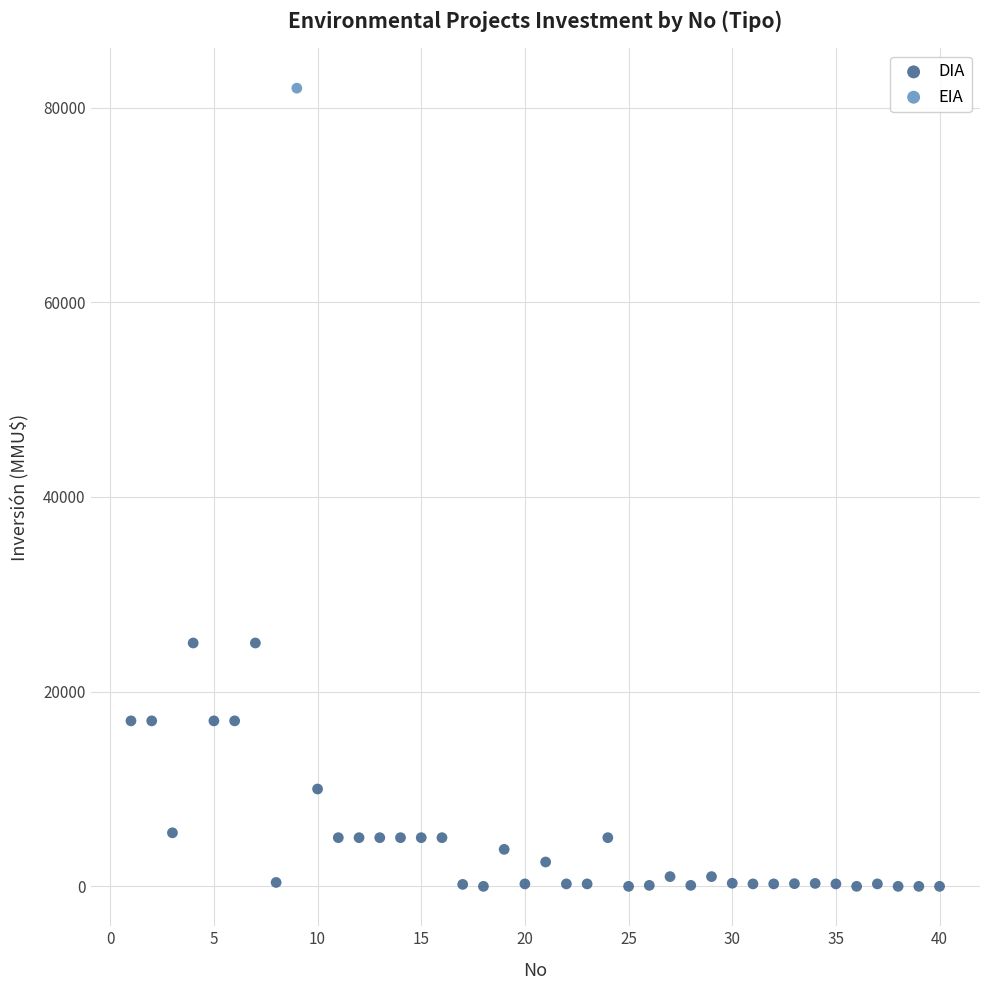

What are all the series names shown in the legend?

DIA, EIA